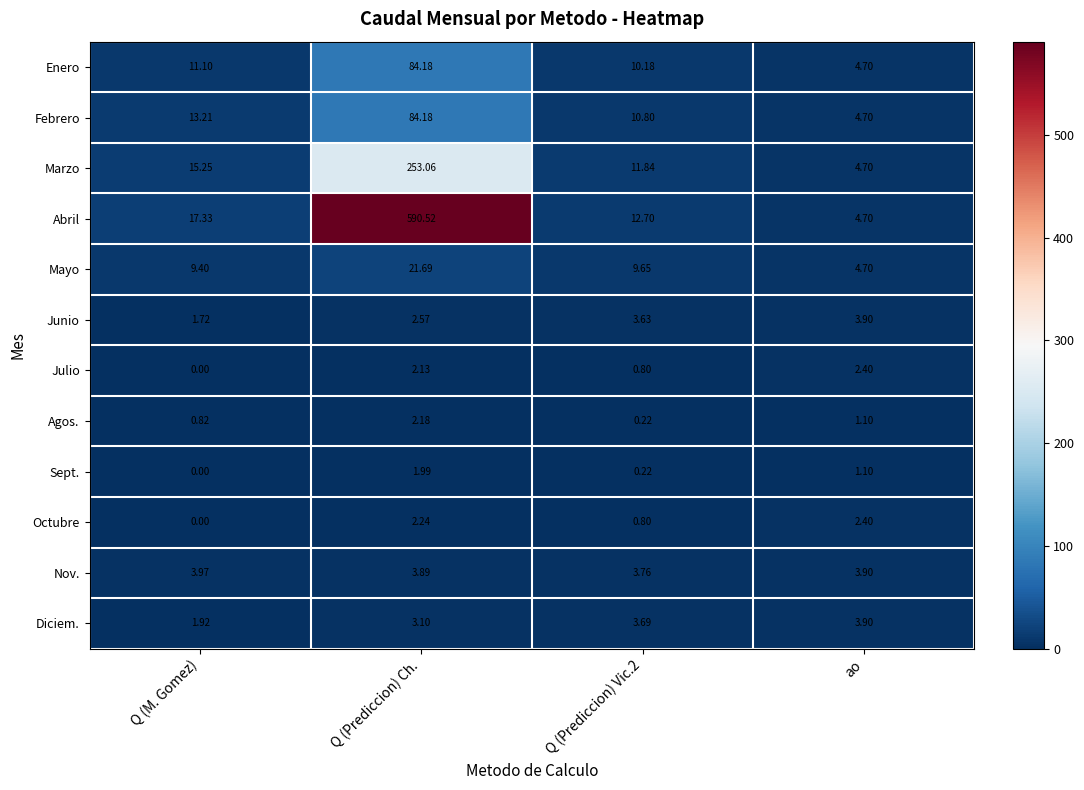

Where is Agos. nearest to the value 1?

ao